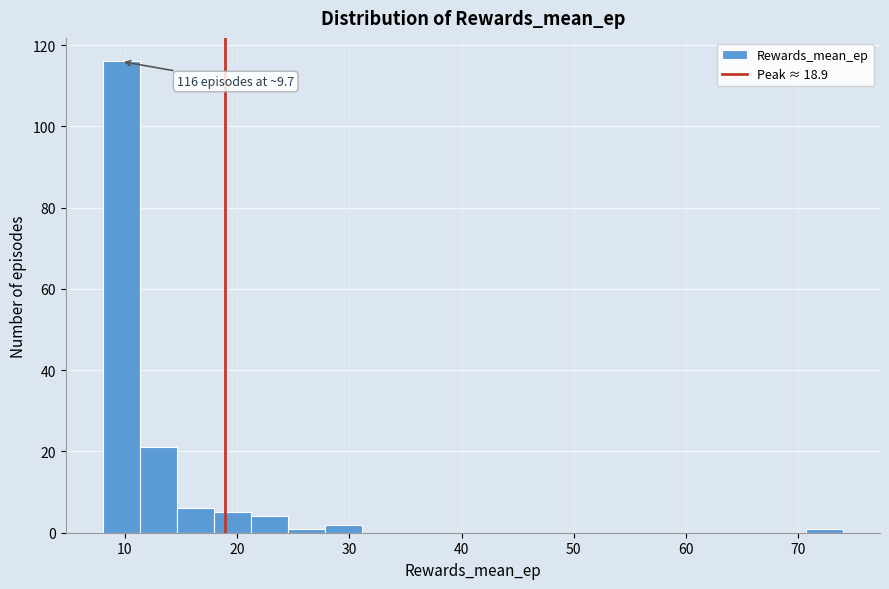

Read against the x-axis, roughly where is the centre of the tallest bar?

10